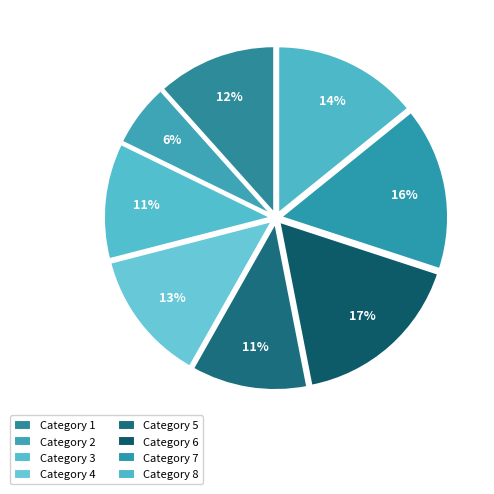

How many slices are in this pie chart?

8